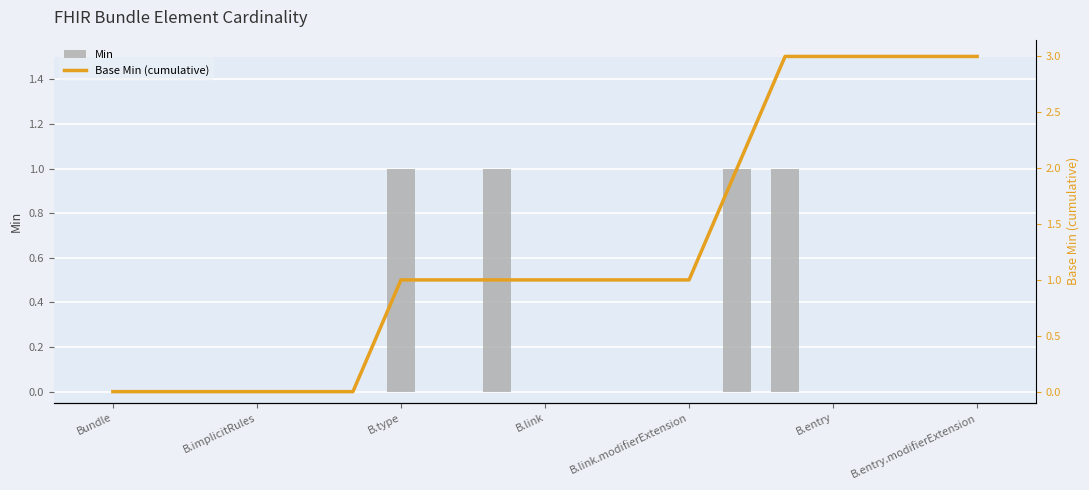

At how many categories does at least one series exceed 2?

5